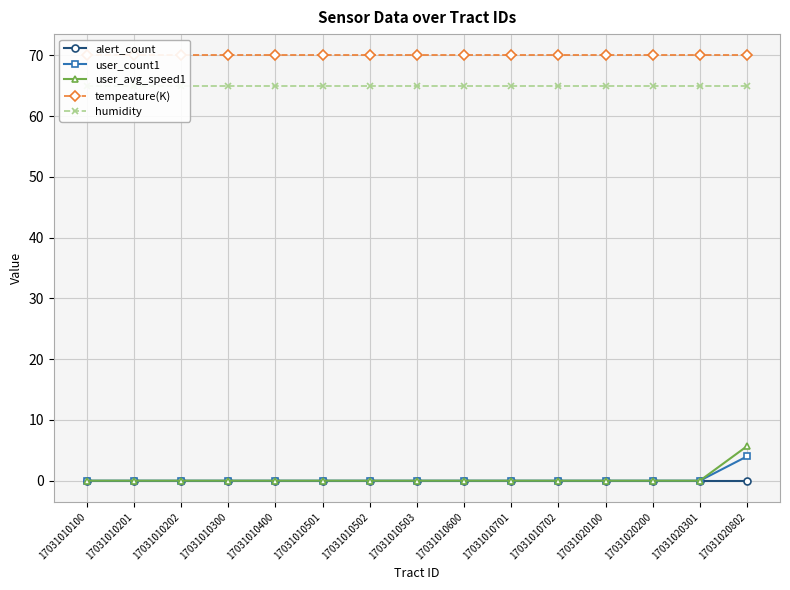

Count the number of data series in this chart.

5